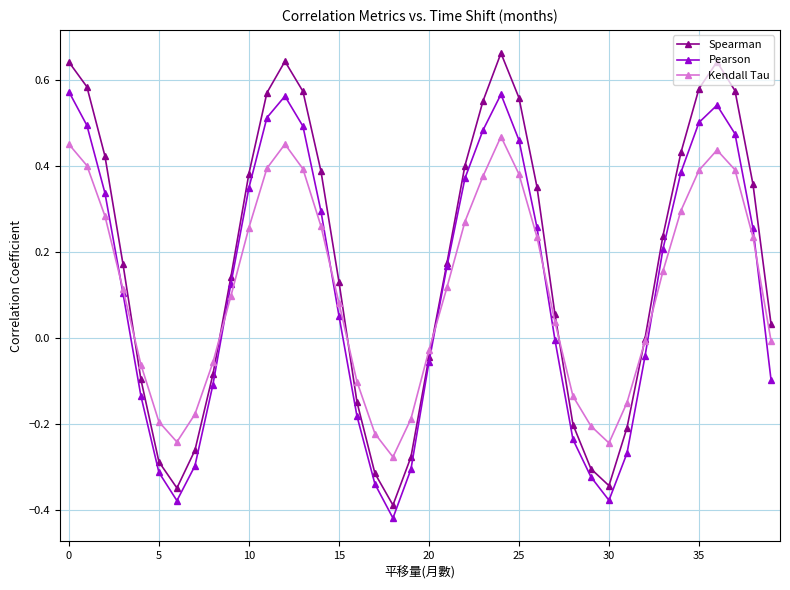

In Pearson, how many points are higher than both neighbors (excluding endpoints)?

3